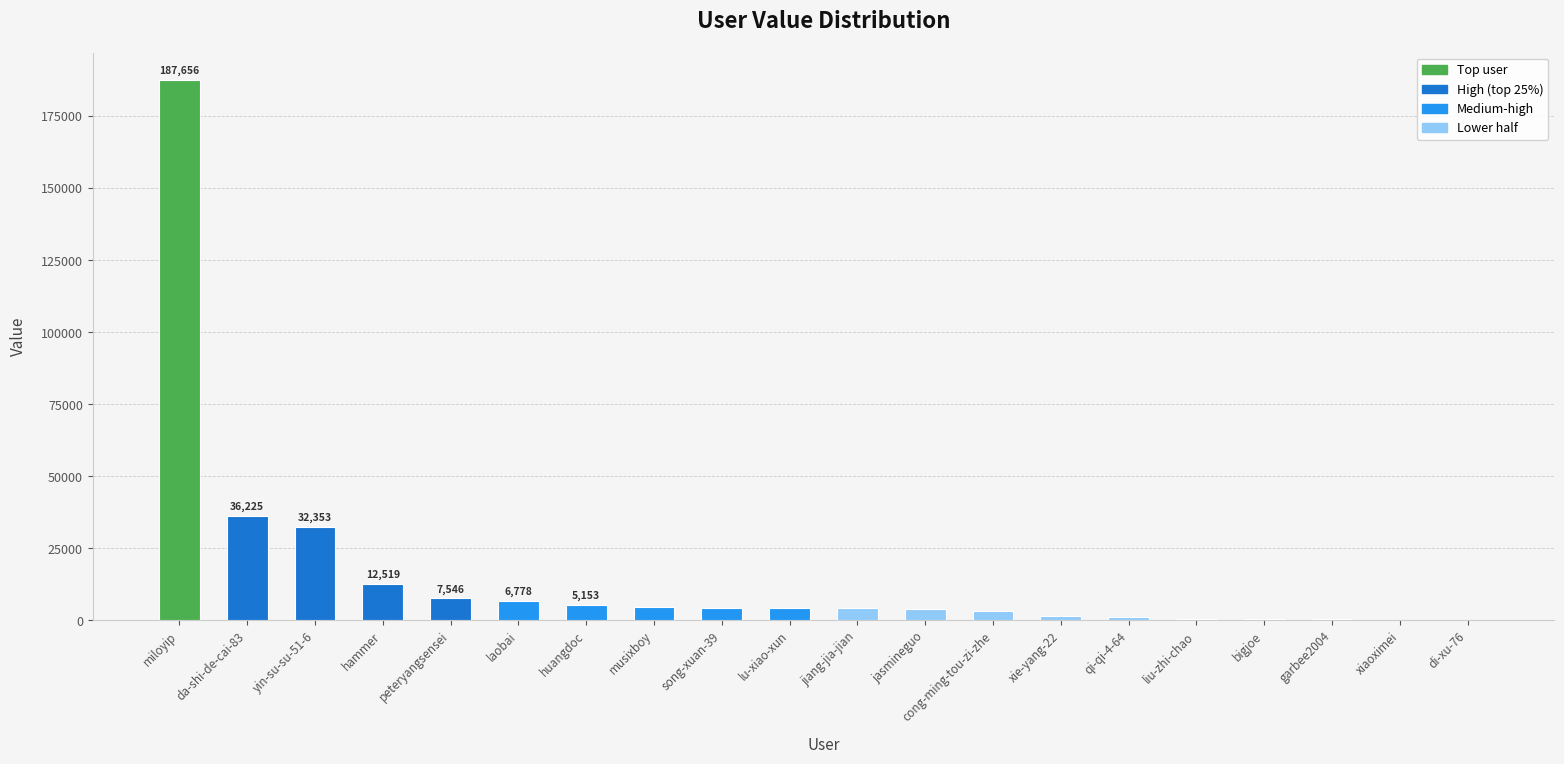

Approximately how many times larger is the value at peteryangsensei compared to lu-xiao-xun?

1.8